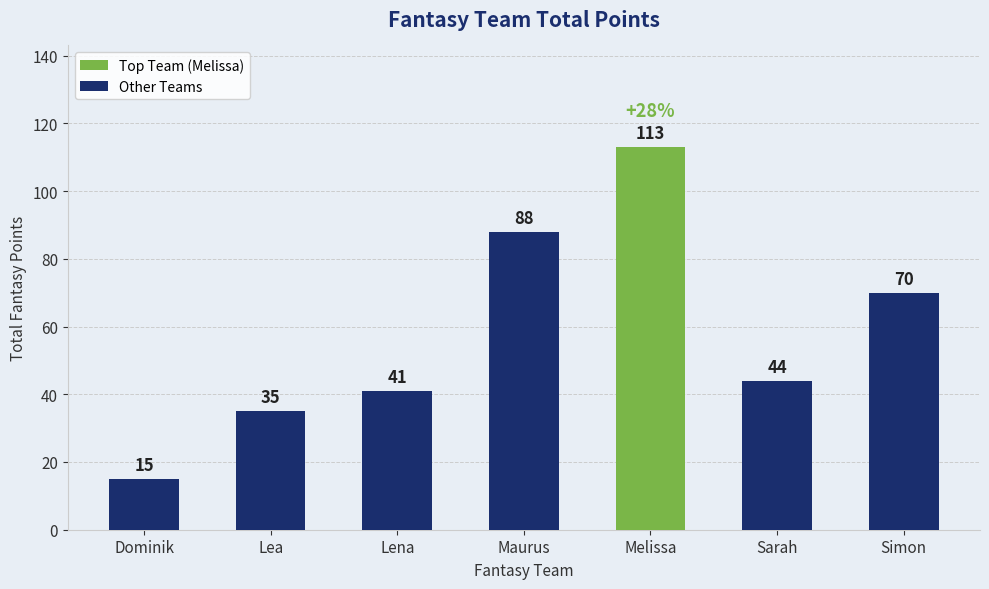

The chart shows a value of 78 at Sarah. True or false?

False